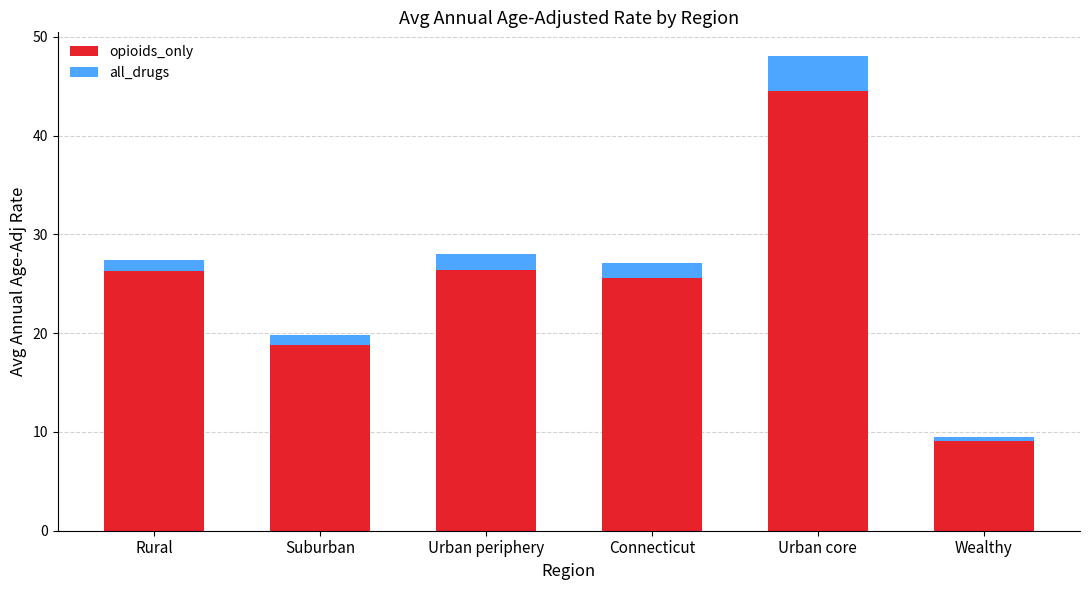

At which category is the sum across all series the highest?

Urban core